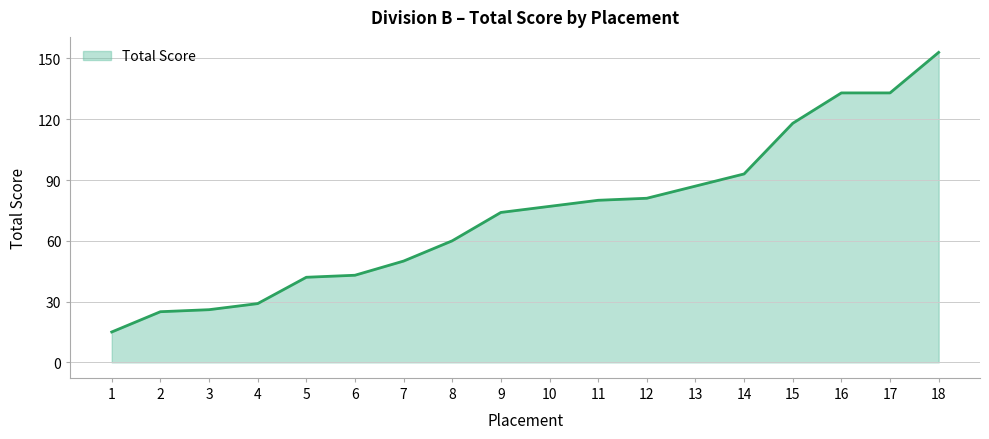

What value does the data have at 14?

93